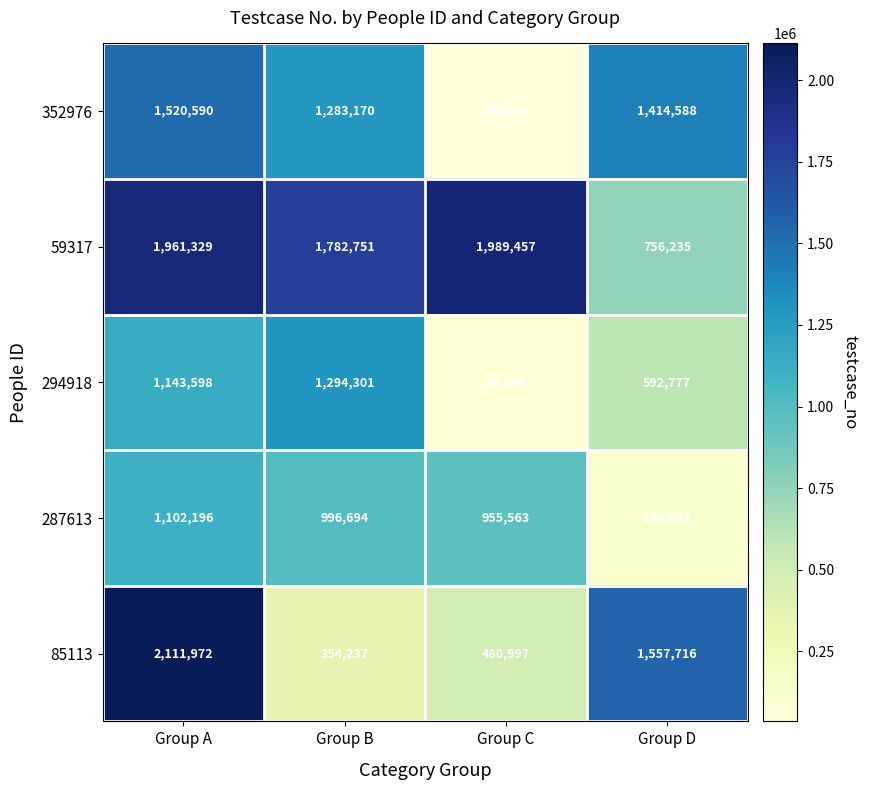

At how many categories does at least one series exceed 582709?

4